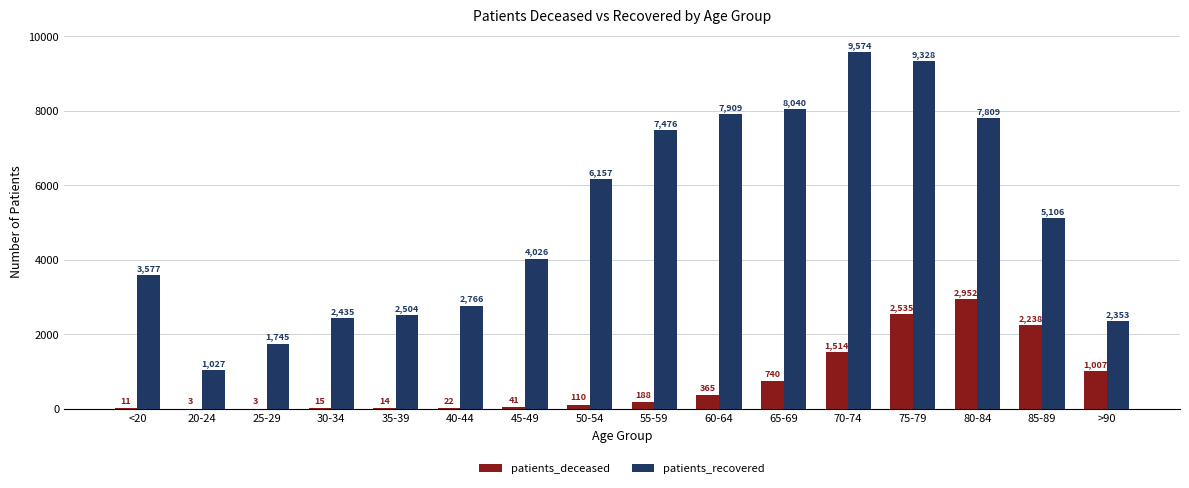

Reading right to left, what are all the values shown in this chart?

patients_deceased: 1007	2238	2952	2535	1514	740	365	188	110	41	22	14	15	3	3	11
patients_recovered: 2353	5106	7809	9328	9574	8040	7909	7476	6157	4026	2766	2504	2435	1745	1027	3577